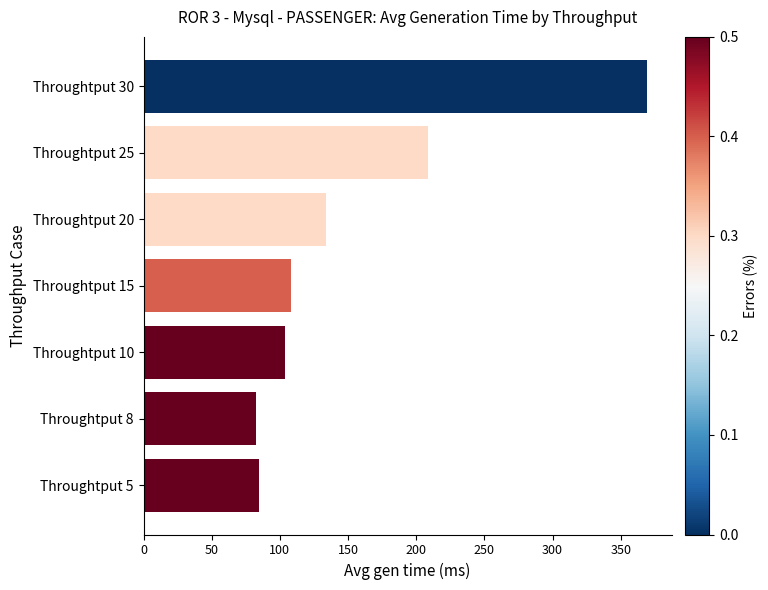

What is the smallest value displayed?

82.7